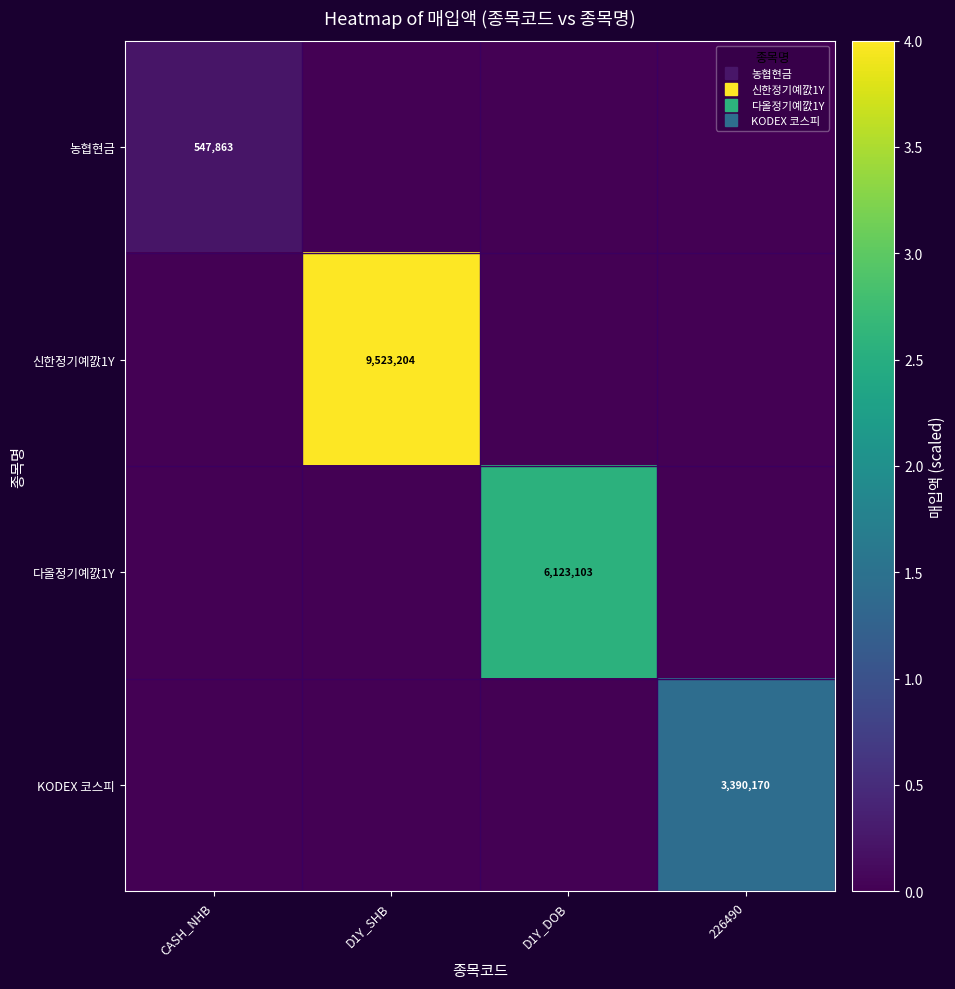

How many distinct data groups are displayed?

4